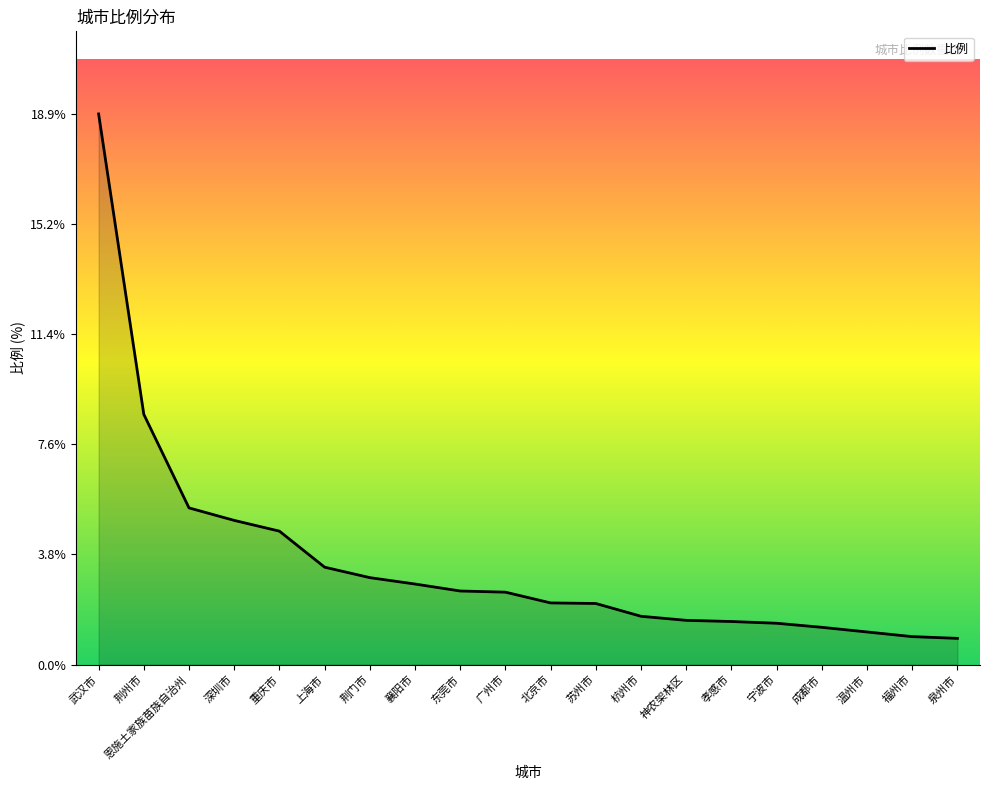

Between 上海市 and 温州市, which is larger?

上海市